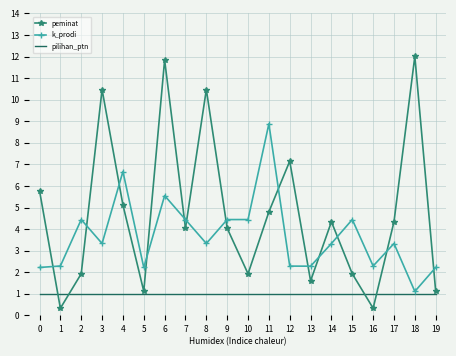

Rank the series at 14 from lowest to highest value.

pilihan_ptn, k_prodi, peminat